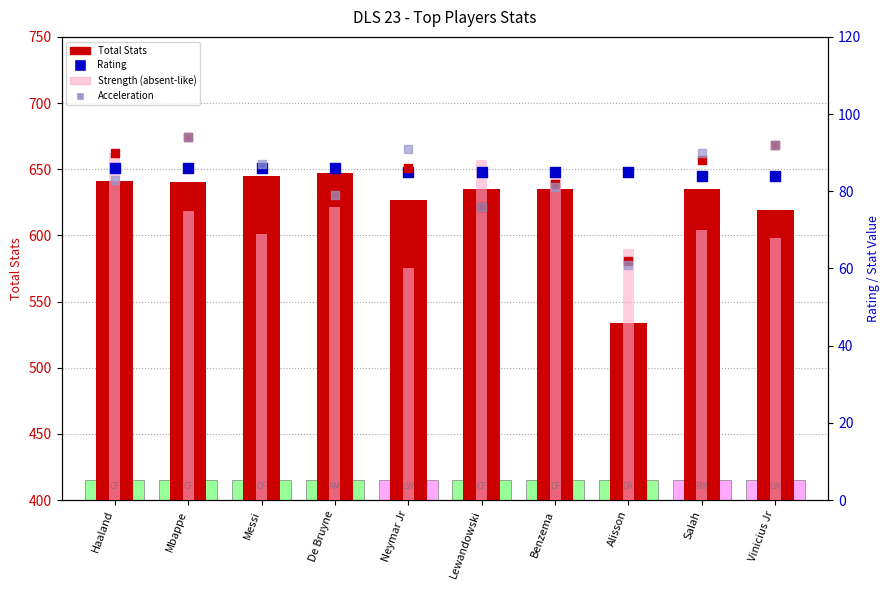

Is the value of Strength at Vinicius Jr greater than the value of Speed at Lewandowski?

No